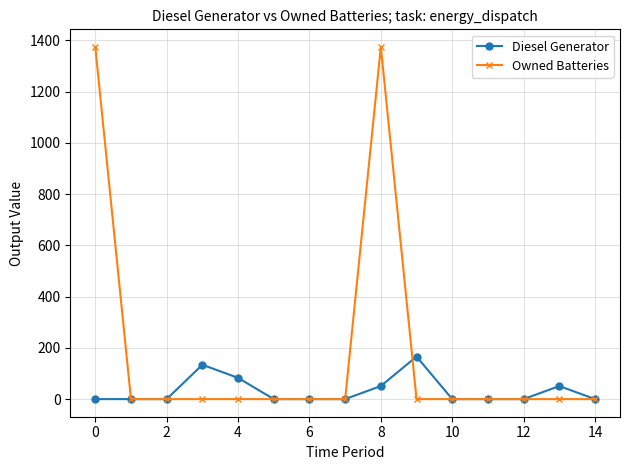

Rank the series by their maximum value, from lowest to highest.

Diesel Generator, Owned Batteries